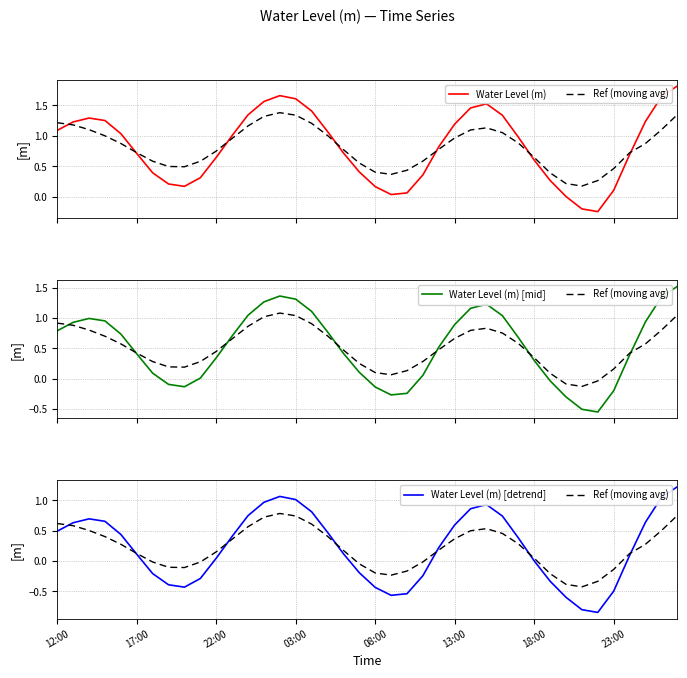

What position from the left is 17:00?

2